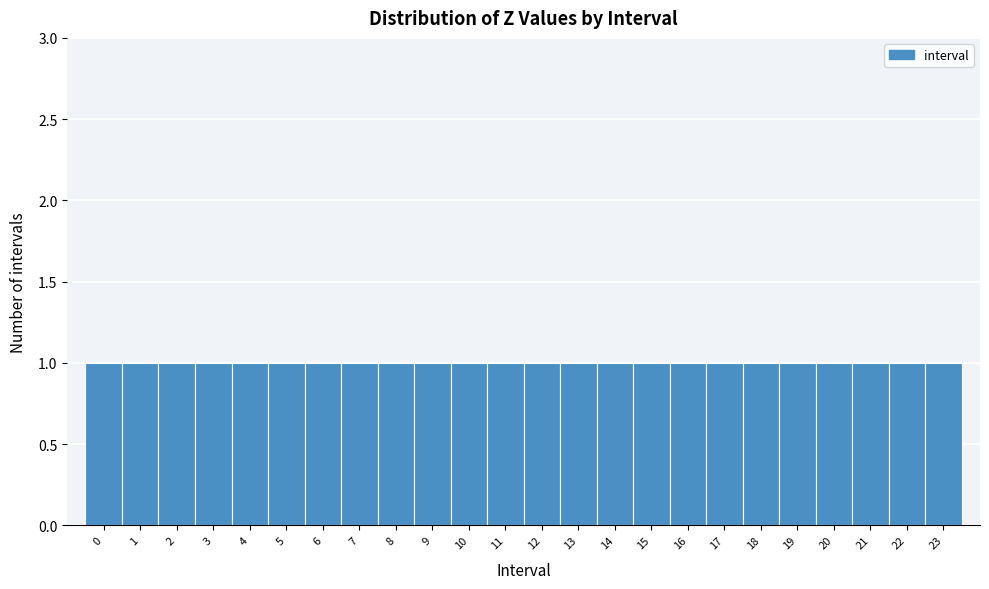

Reading left to right, list every bar in this chart as the range it spans on the x-axis followed by its height. The values are not printed on the chart, so give them approximately, as read against the axis.

-0.5 to 0.5: 1
0.5 to 1.5: 1
1.5 to 2.5: 1
2.5 to 3.5: 1
3.5 to 4.5: 1
4.5 to 5.5: 1
5.5 to 6.5: 1
6.5 to 7.5: 1
7.5 to 8.5: 1
8.5 to 9.5: 1
9.5 to 10.5: 1
10.5 to 11.5: 1
11.5 to 12.5: 1
12.5 to 13.5: 1
13.5 to 14.5: 1
14.5 to 15.5: 1
15.5 to 16.5: 1
16.5 to 17.5: 1
17.5 to 18.5: 1
18.5 to 19.5: 1
19.5 to 20.5: 1
20.5 to 21.5: 1
21.5 to 22.5: 1
22.5 to 23.5: 1